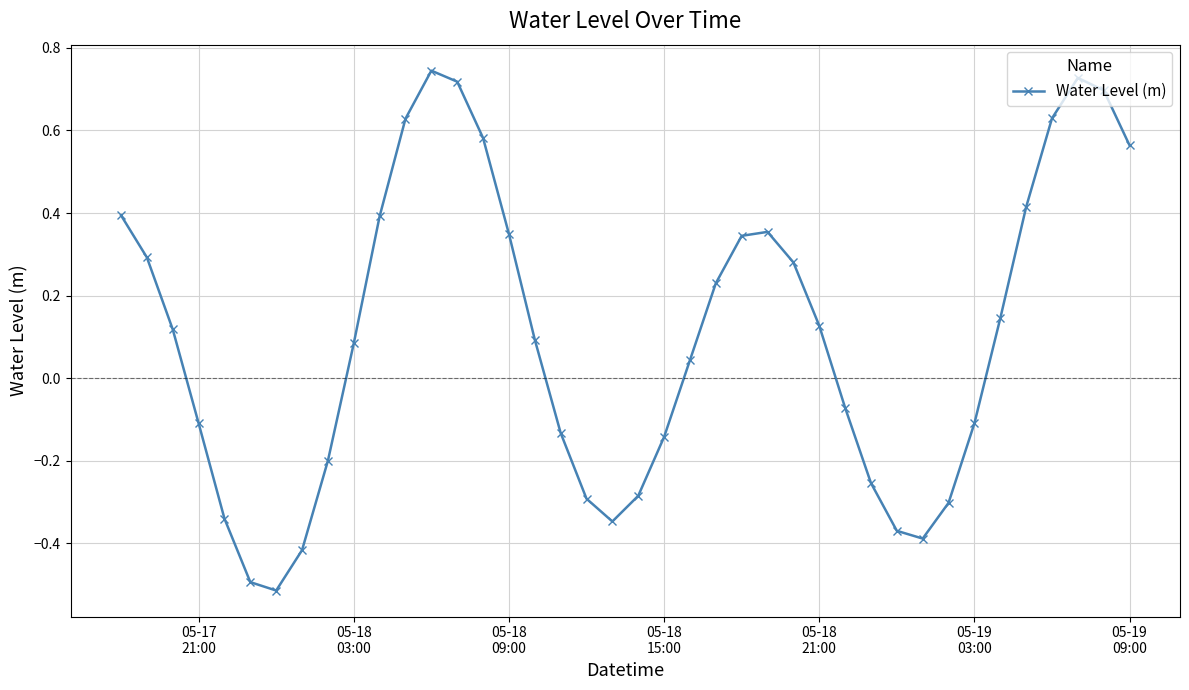

How many interior local peaks (higher than both neighbors) does the data have?

3